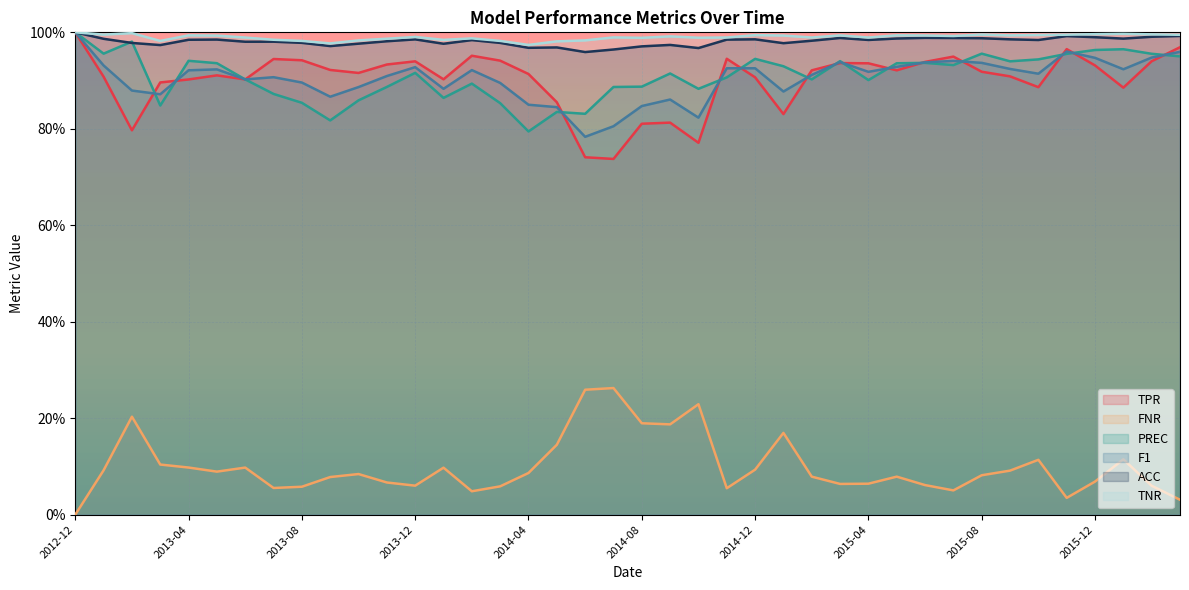

What is the sum of all FNR values?

4.0